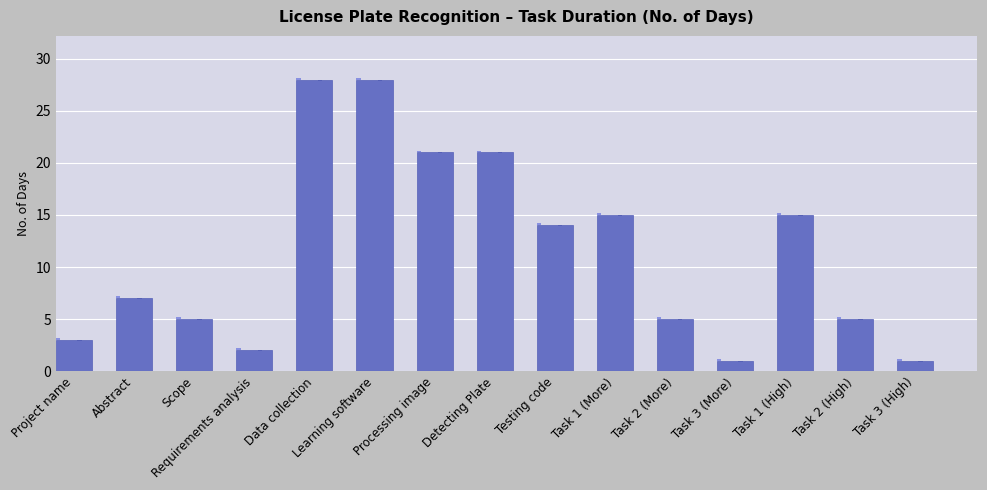

Reading left to right, extract all data points from this chart.

3	7	5	2	28	28	21	21	14	15	5	1	15	5	1